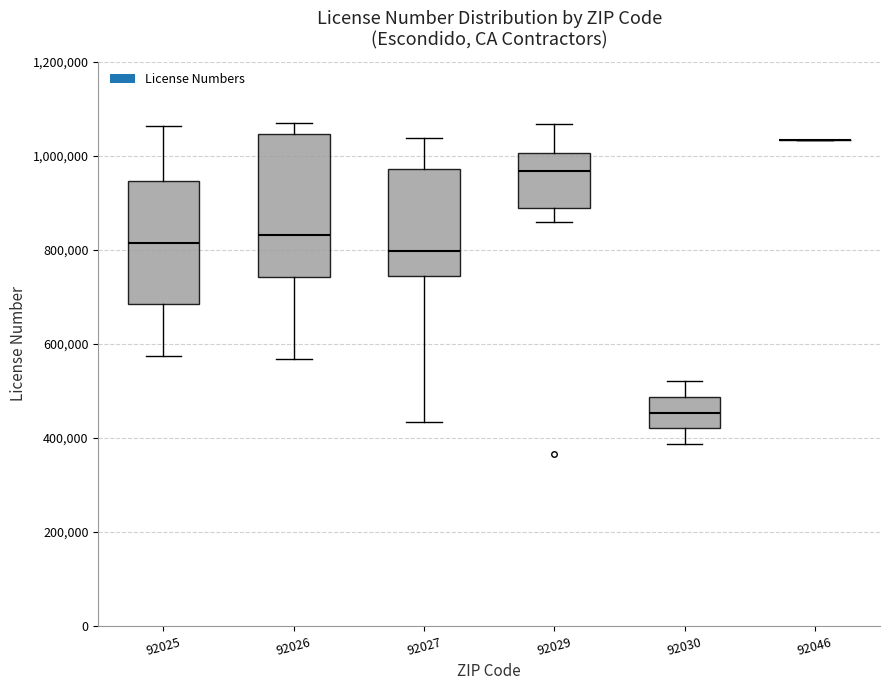

Which box is the tallest, from its lower edge to its upper edge?

92026